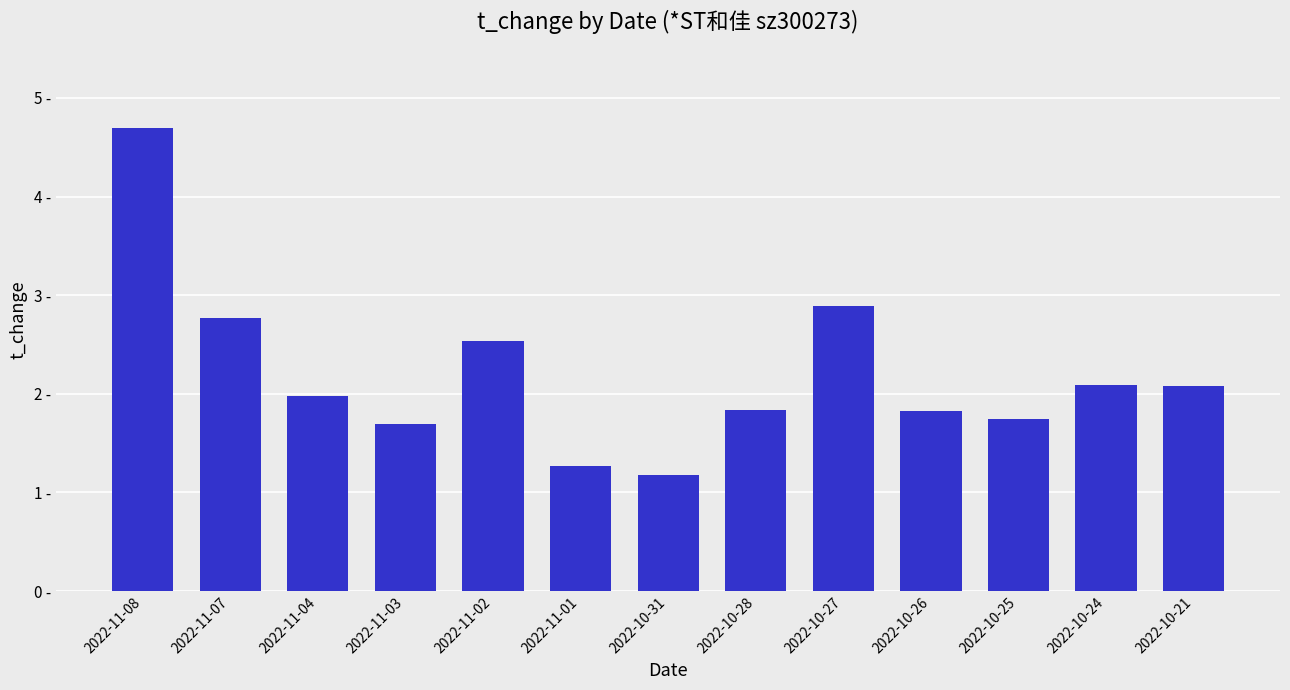

Are the bars horizontal?

No